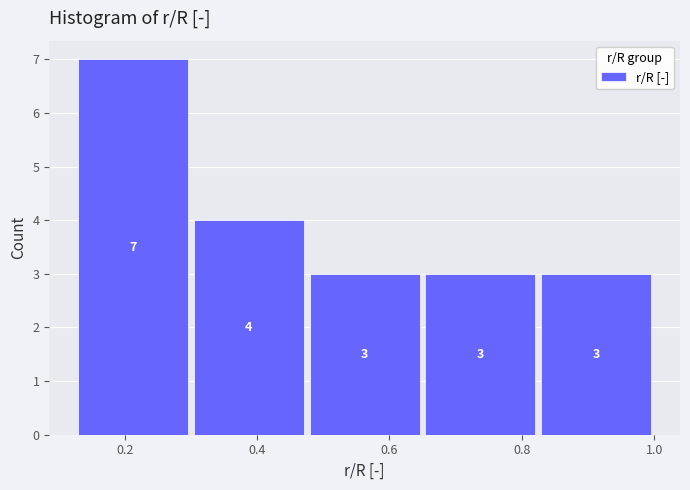

Reading left to right, transcribe this chart: for each bar, give the range it covers on the x-axis and its height. The bar edges are not printed on the chart, so give them approximately, as read against the axis.

0.125 to 0.300: 7
0.300 to 0.475: 4
0.475 to 0.650: 3
0.650 to 0.825: 3
0.825 to 1.000: 3